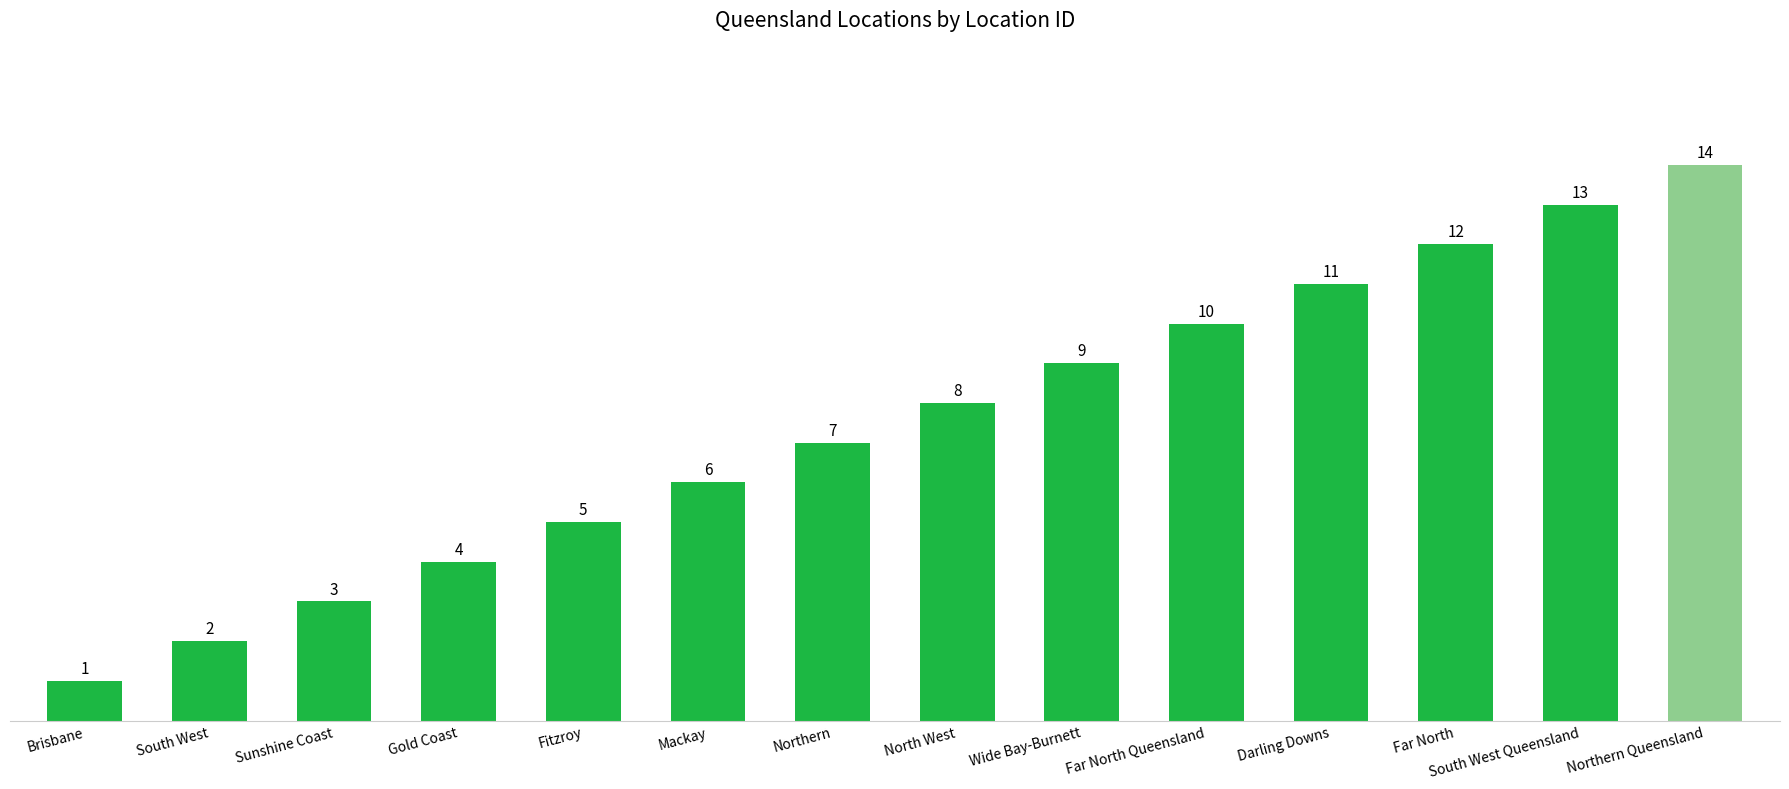

What is the sum of the values at Brisbane and North West?

9